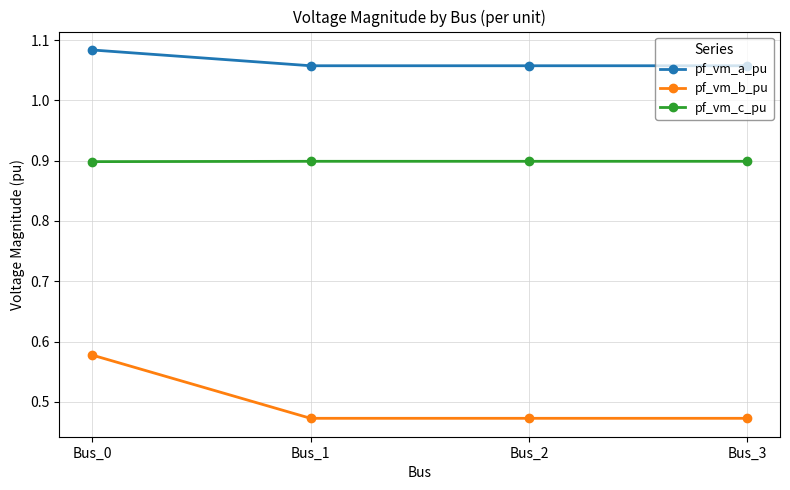

What is the difference between the pf_vm_b_pu values at Bus_3 and Bus_0?

0.1